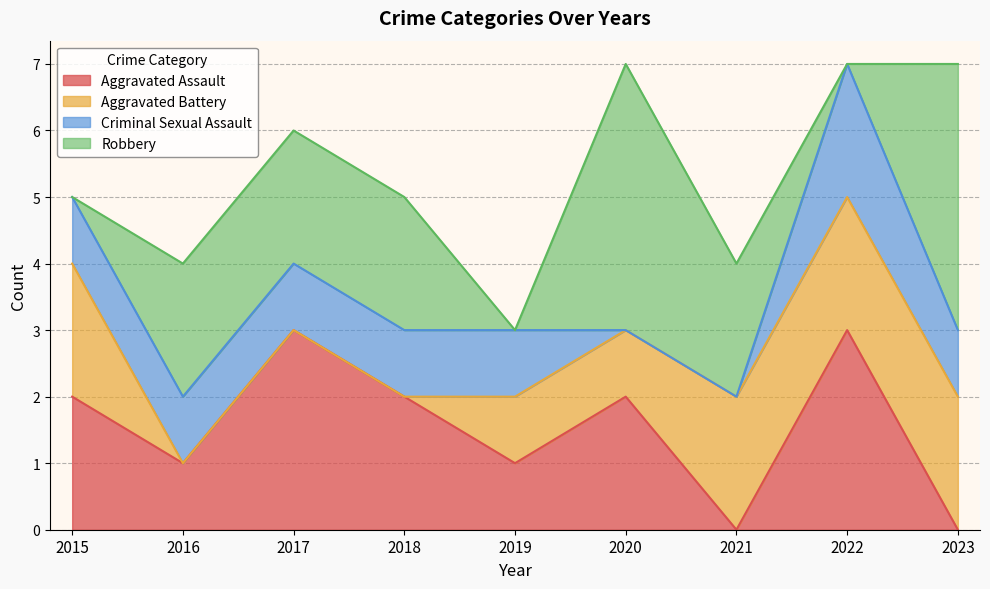

Rank the series at 2016 from highest to lowest value.

Robbery, Aggravated Assault, Criminal Sexual Assault, Aggravated Battery